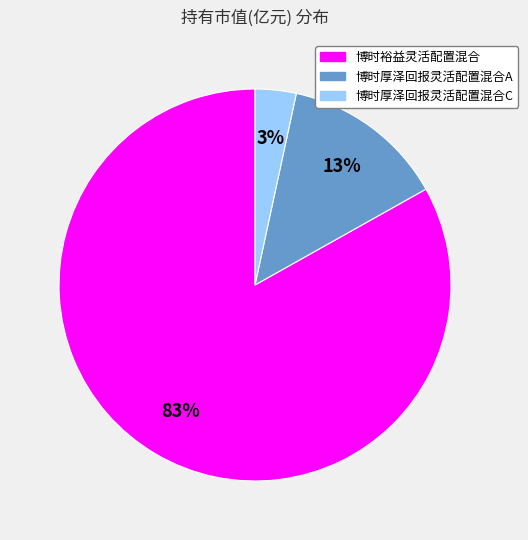

Which category accounts for the majority?

博时裕益灵活配置混合